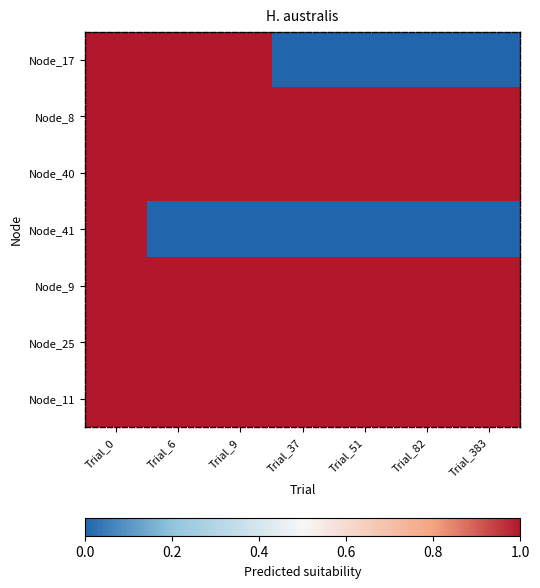

Which series has the largest range (max minus min)?

Node_17